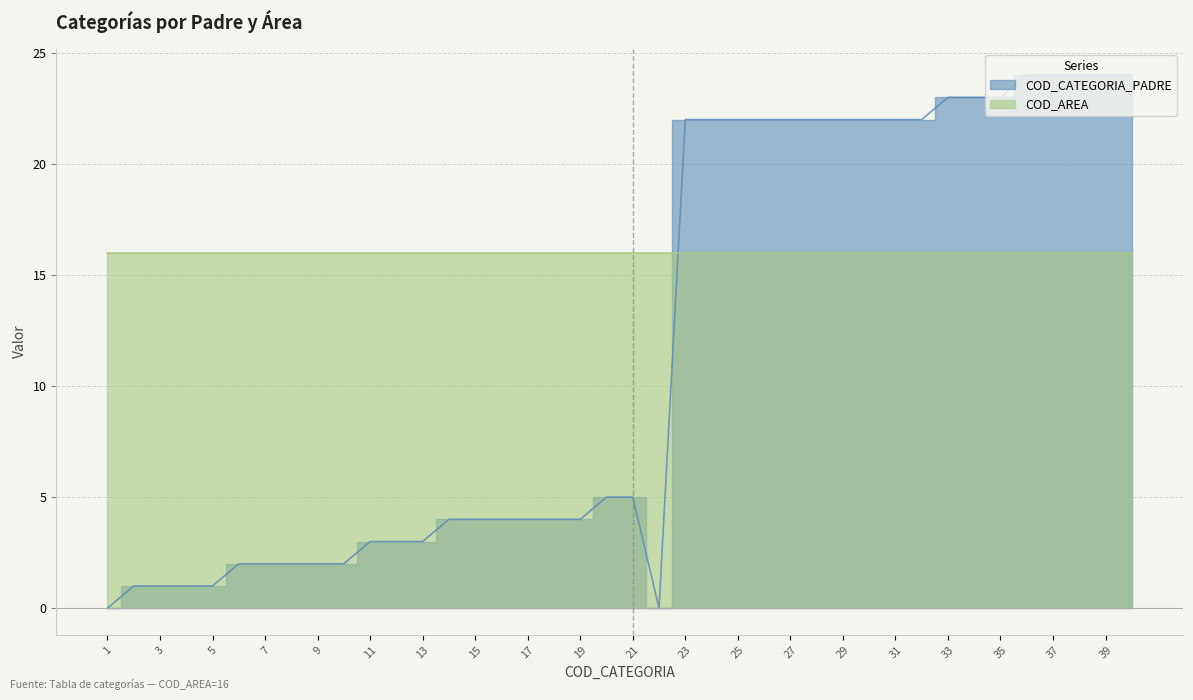

How many lines are shown in the chart?

1